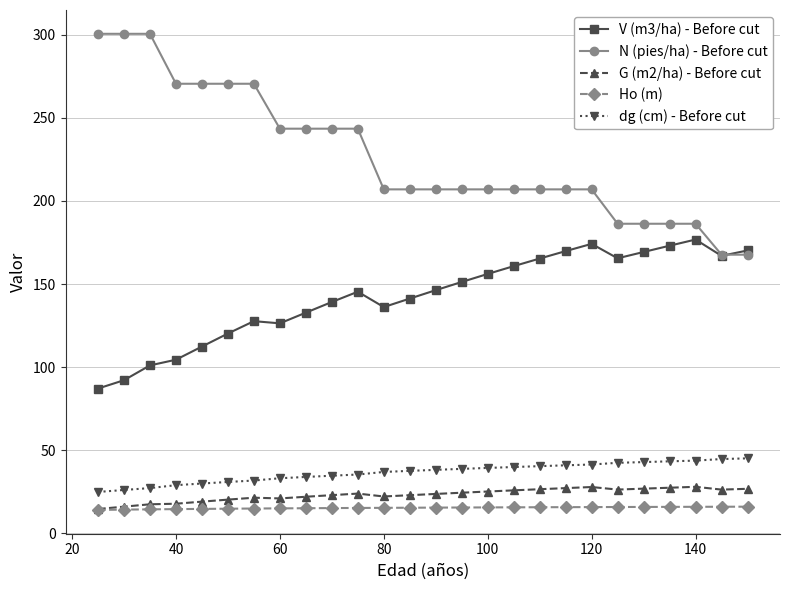

What are all the series names shown in the legend?

V (m3/ha) - Before cut, N (pies/ha) - Before cut, G (m2/ha) - Before cut, Ho (m), dg (cm) - Before cut